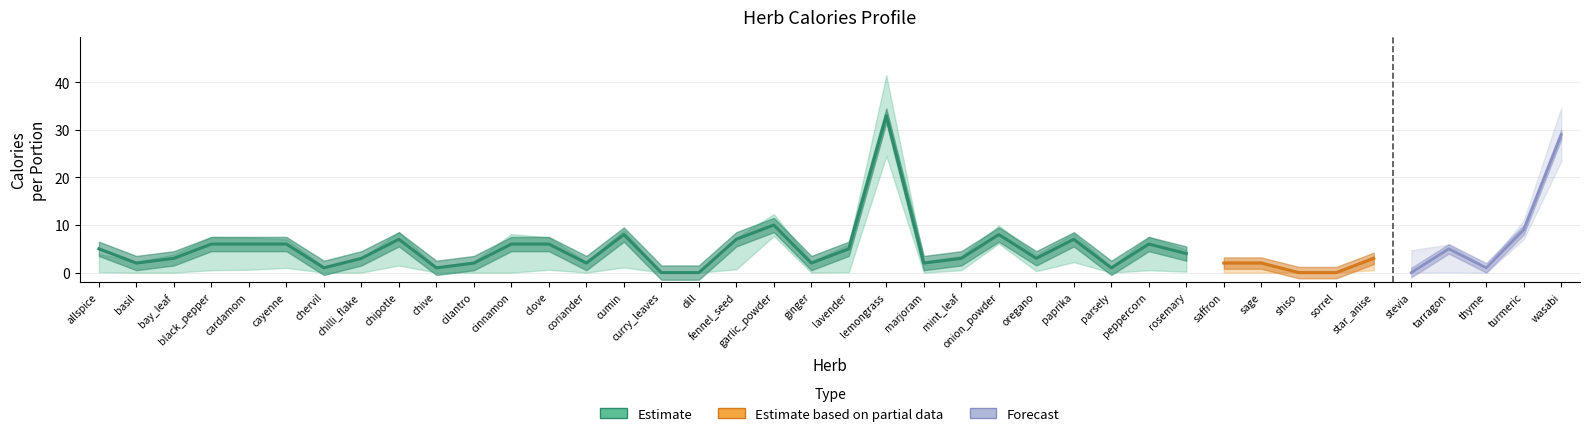

At which category does carbs_upper reach its first local valley?

basil